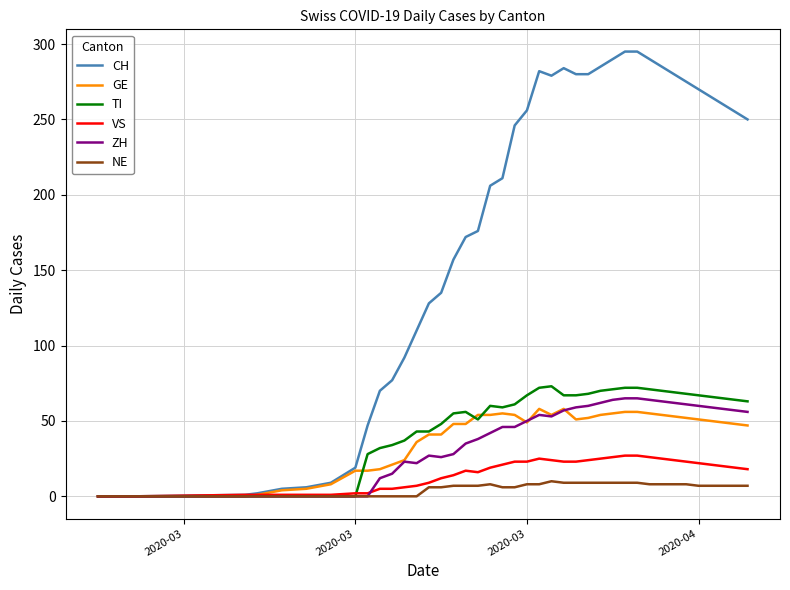

What is the maximum value for GE?

58